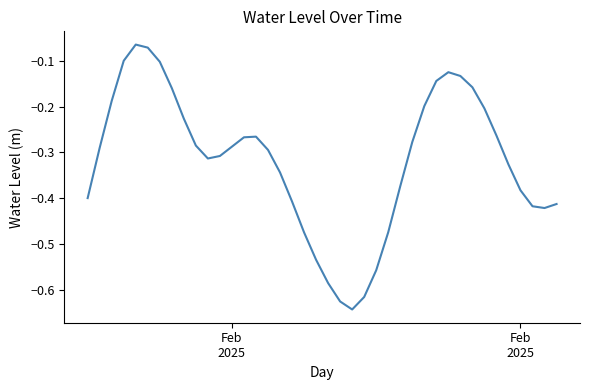

Does the chart have visible grid lines?

No